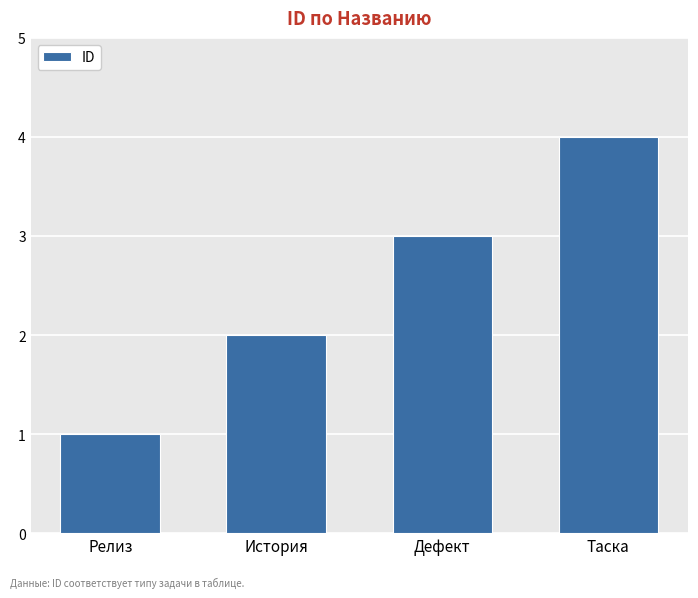

What is the smallest value displayed?

1